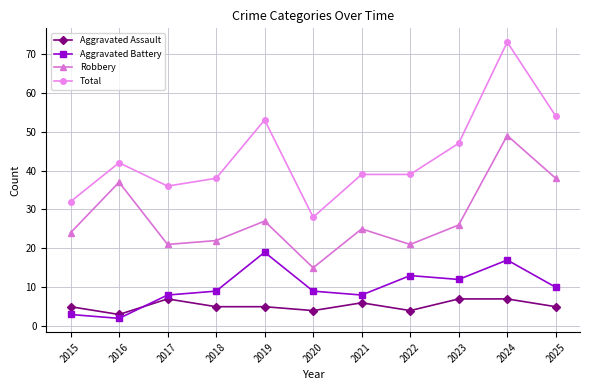

Rank the series by their maximum value, from lowest to highest.

Aggravated Assault, Aggravated Battery, Robbery, Total